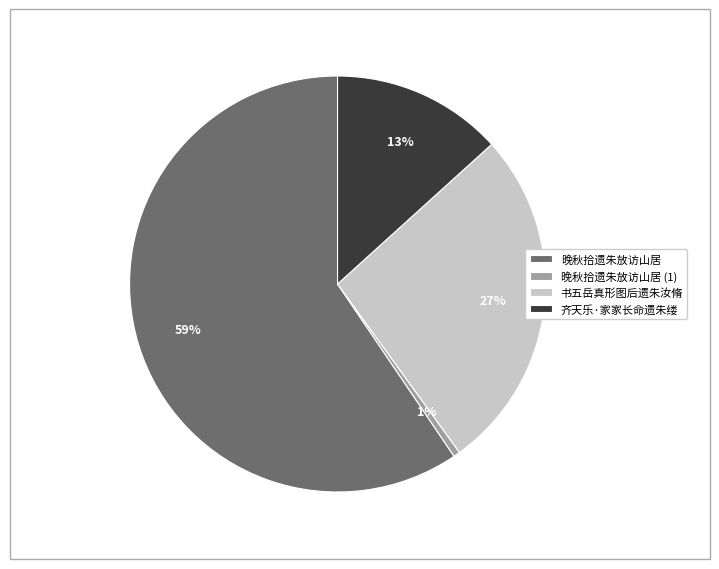

Which category has the smallest portion of the pie?

晚秋拾遗朱放访山居 (1)